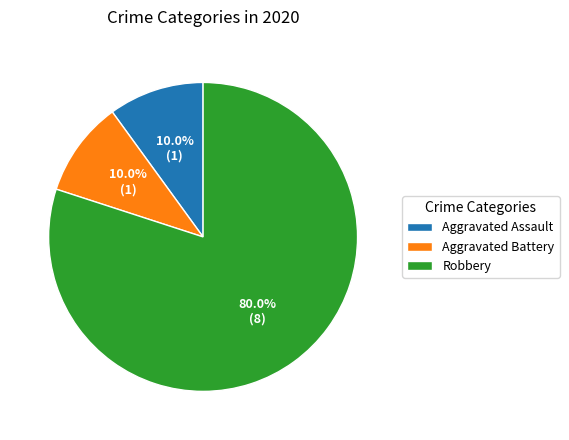

Is the sum of Robbery and Aggravated Battery greater than half?

Yes